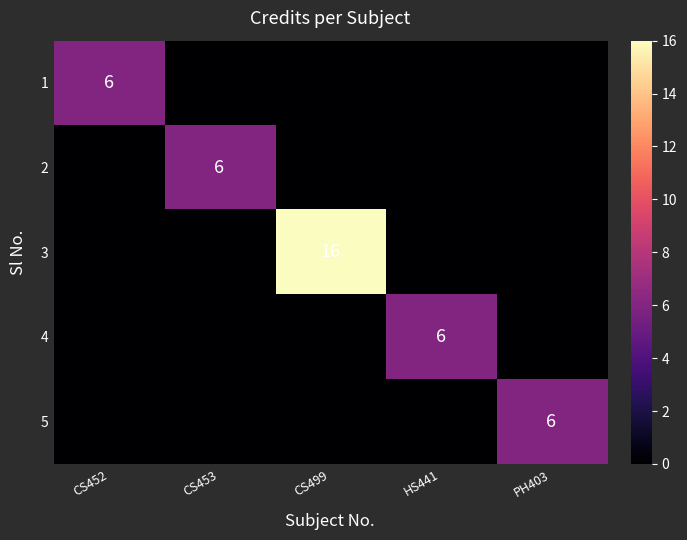

The value of 2 at CS453 is 8. True or false?

False